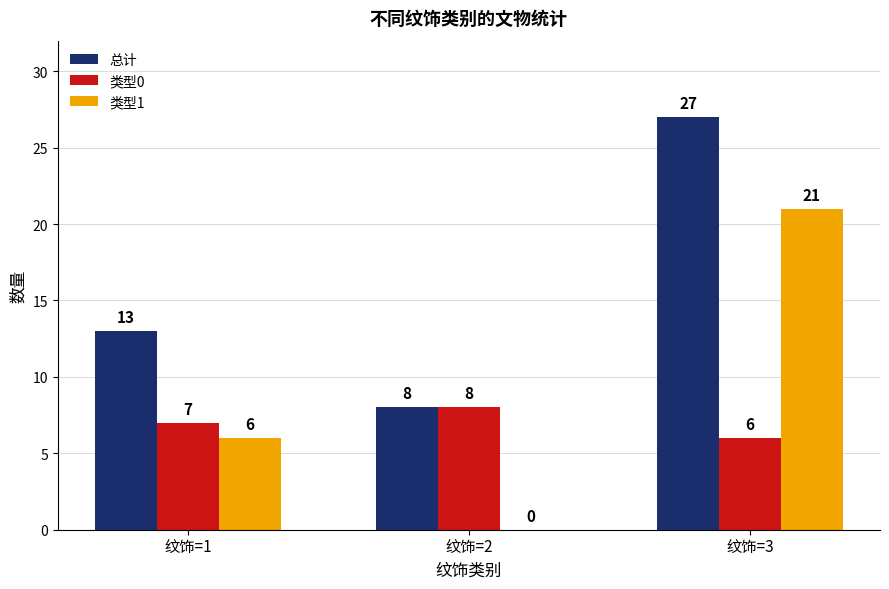

At which label is 总计 closest to 17?

纹饰=1